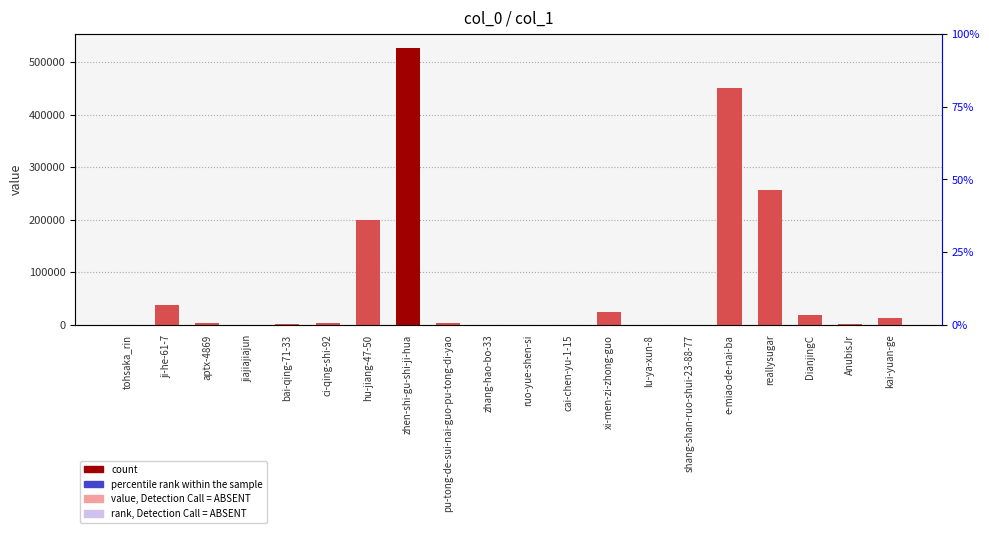

Reading left to right, transcribe all the data shown in this chart.

10	38290	2945	28	1868	3498	199714	527058	4307	6	122	2	25084	565	3	449757	255855	17941	2316	12691